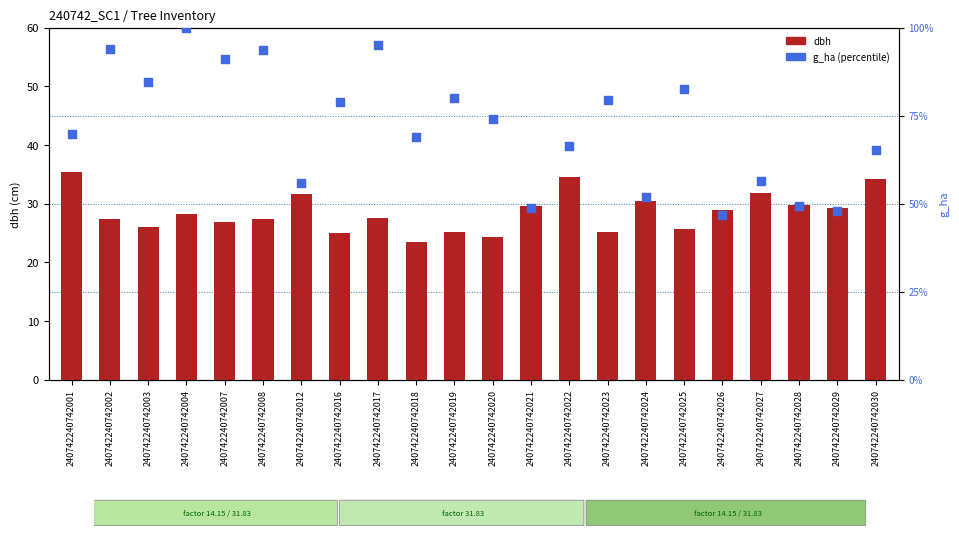

Which series has the largest Y range (max minus min)?

g_ha (percentile)